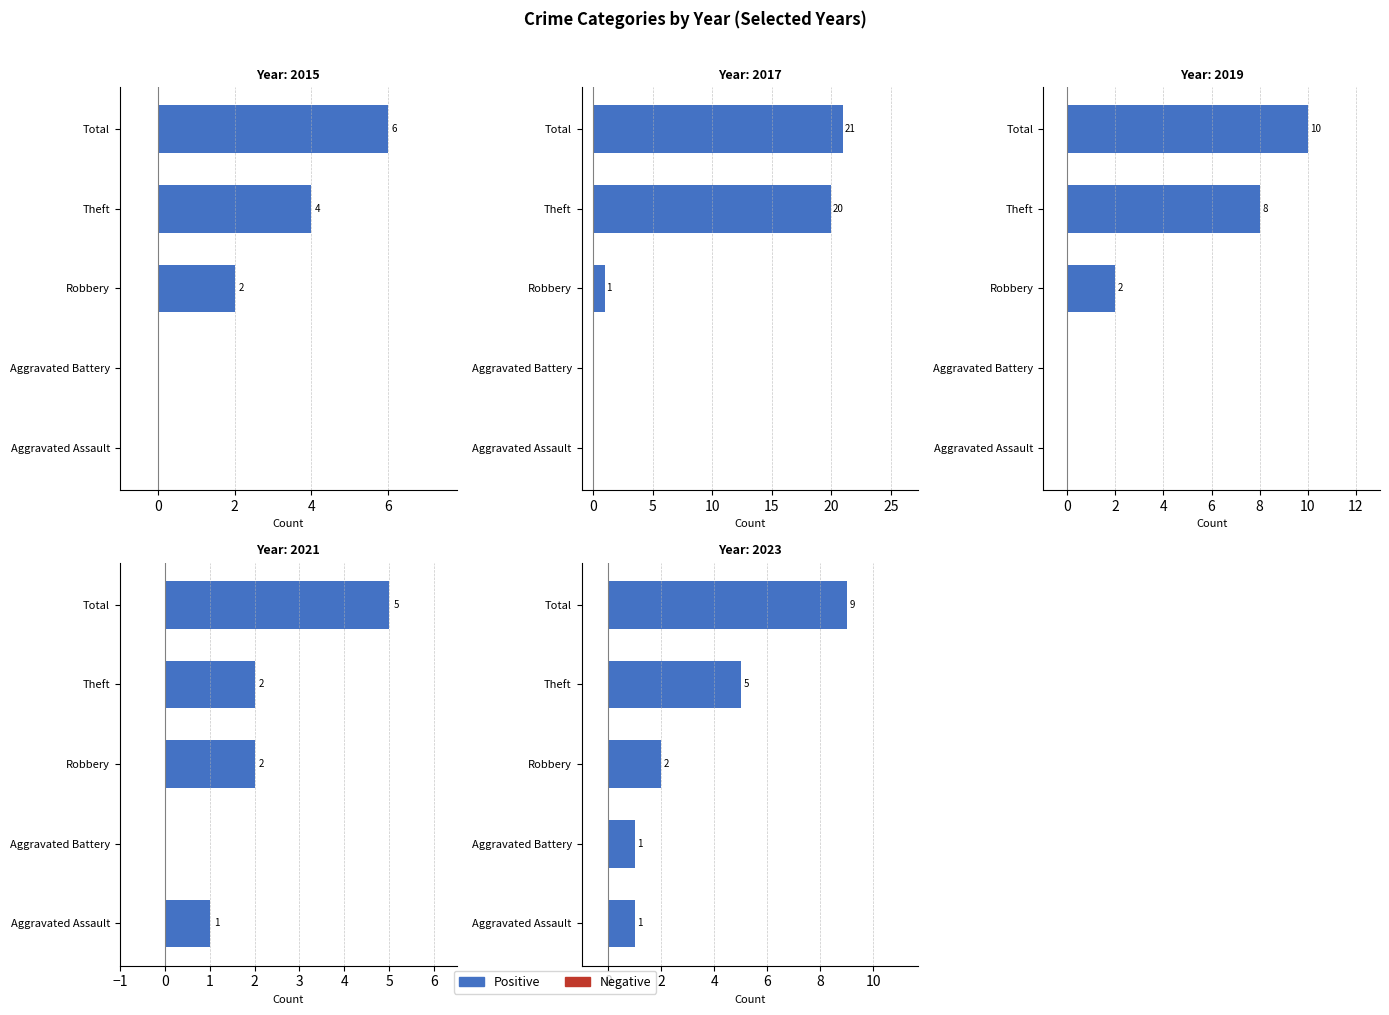

Rank the series by their average value, from highest to lowest.

Positive, Negative